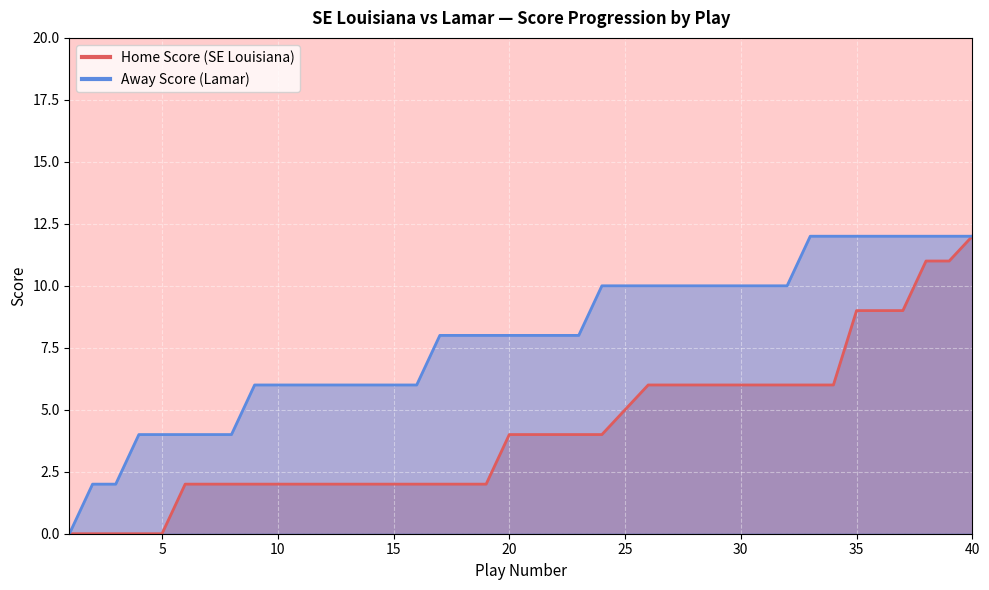

Between 17 and 29, which series saw the biggest shift?

Home Score